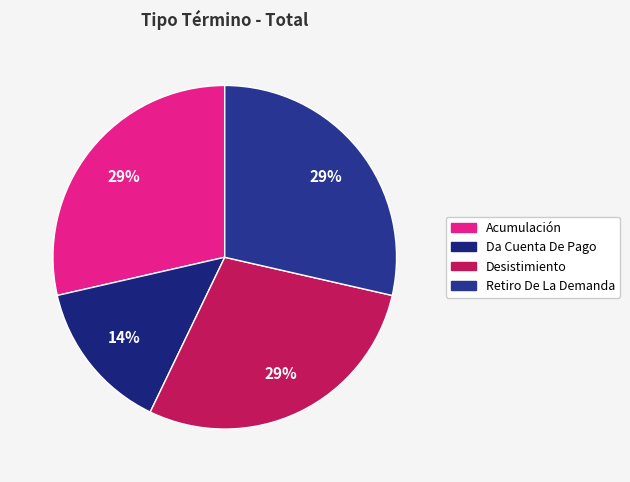

To the nearest percent, what is the combined percentage of Da Cuenta De Pago and Acumulación?

43%